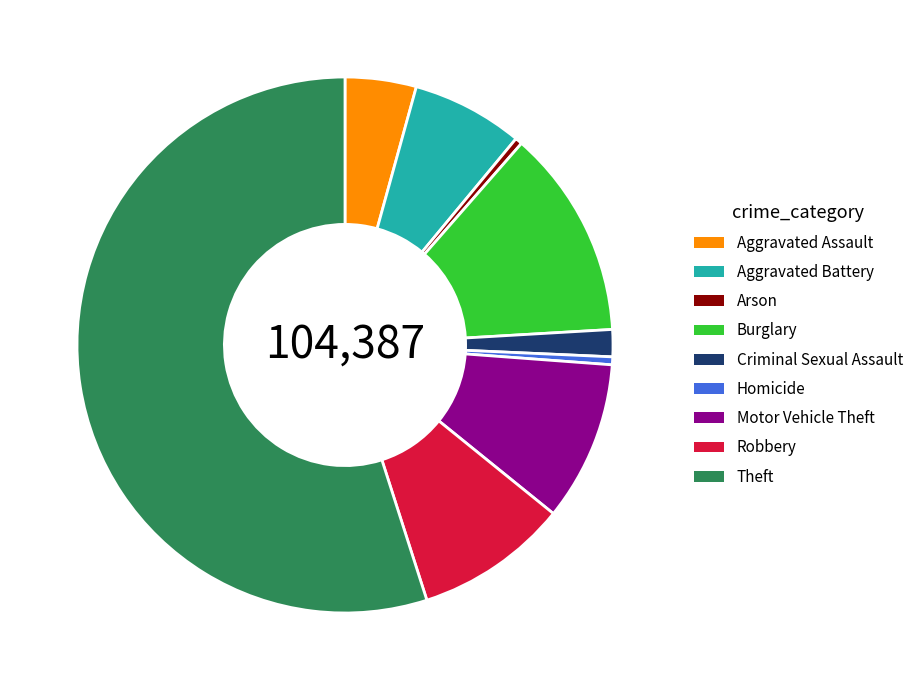

How many segments does this pie chart have?

9